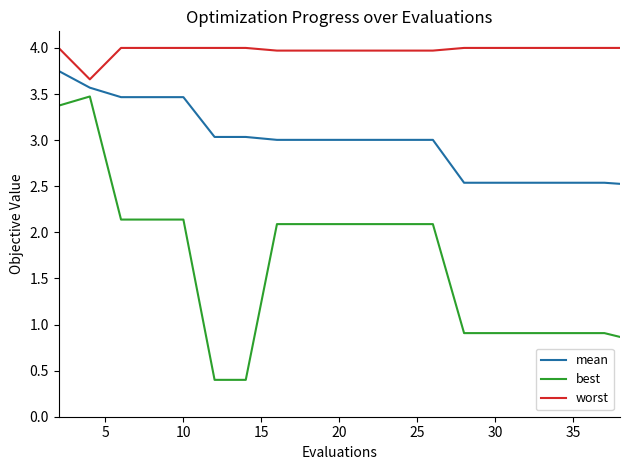

Rank the series by their maximum value, from lowest to highest.

best, mean, worst